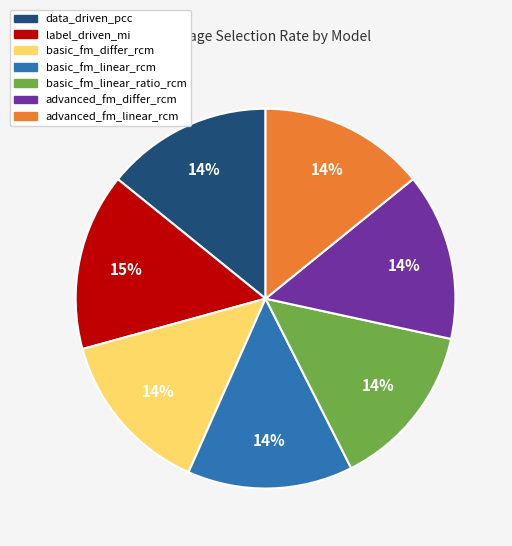

Which category has the biggest portion of the pie?

label_driven_mi